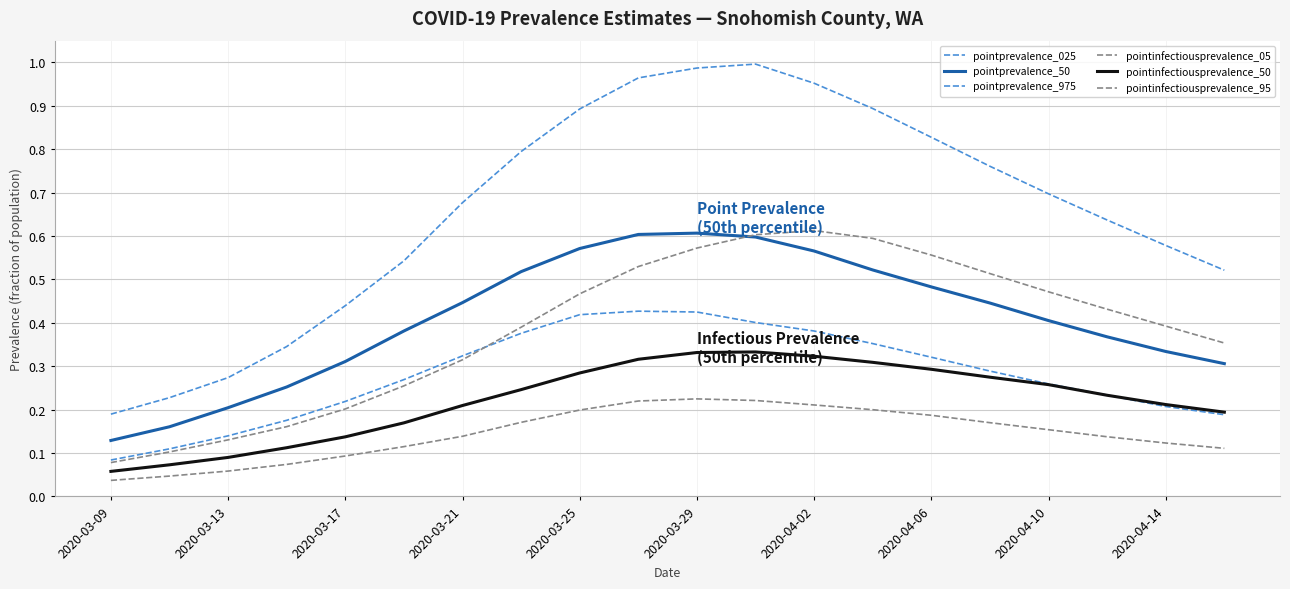

Which label corresponds to the smallest value in the chart?

2020-03-09